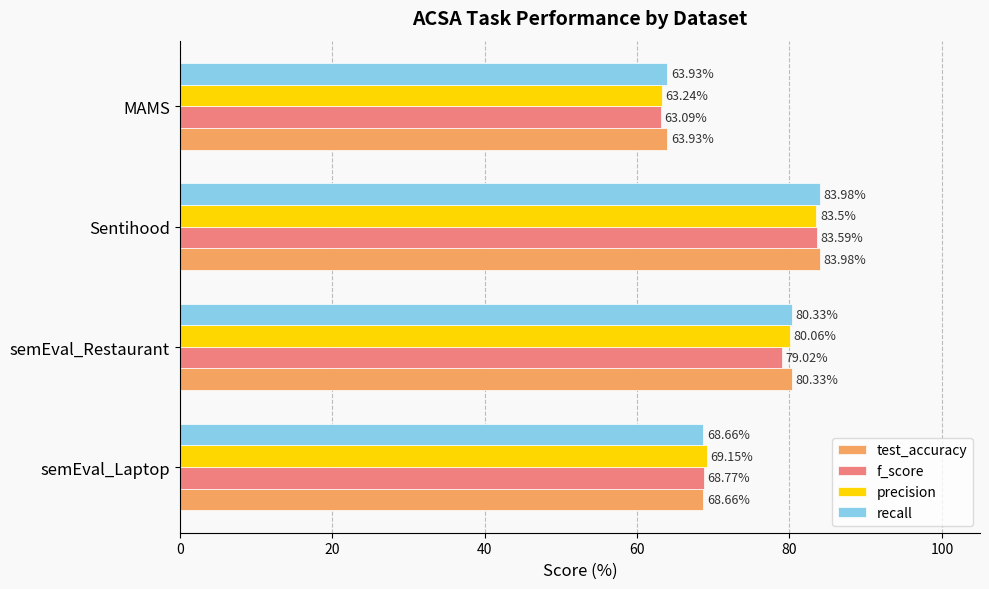

Which series has the widest spread of values?

f_score